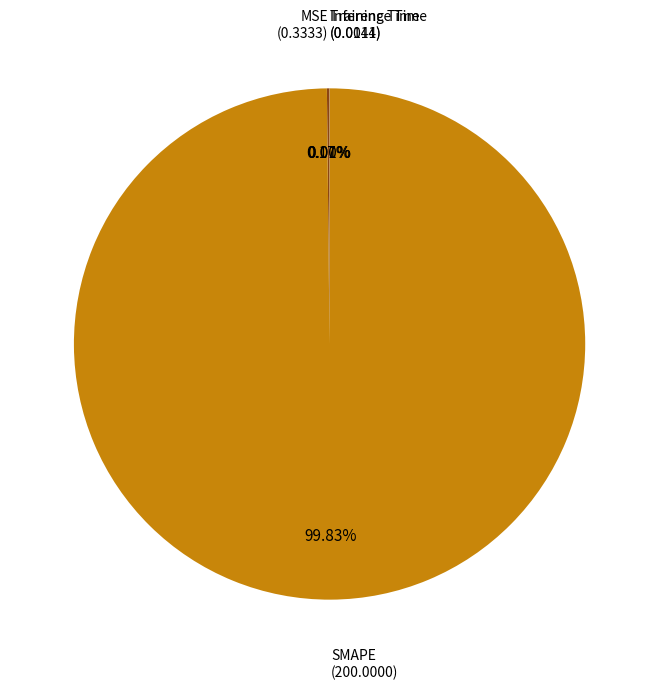

Is there any slice that represents more than half of the pie?

Yes